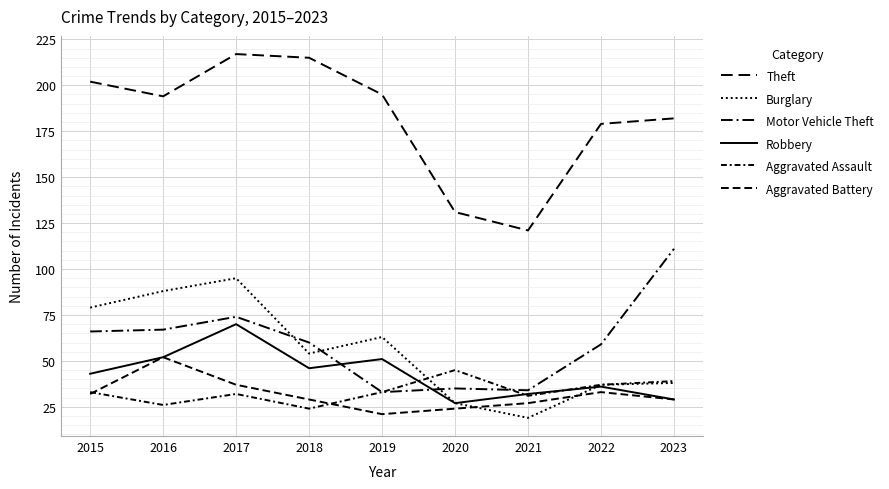

Reading left to right, what are all the values shown in this chart?

Theft: 2015=202	2016=194	2017=217	2018=215	2019=195	2020=131	2021=121	2022=179	2023=182
Burglary: 2015=79	2016=88	2017=95	2018=54	2019=63	2020=27	2021=19	2022=37	2023=38
Motor Vehicle Theft: 2015=66	2016=67	2017=74	2018=60	2019=33	2020=35	2021=34	2022=59	2023=111
Robbery: 2015=43	2016=52	2017=70	2018=46	2019=51	2020=27	2021=32	2022=36	2023=29
Aggravated Assault: 2015=33	2016=26	2017=32	2018=24	2019=33	2020=45	2021=31	2022=37	2023=39
Aggravated Battery: 2015=32	2016=52	2017=37	2018=29	2019=21	2020=24	2021=27	2022=33	2023=29